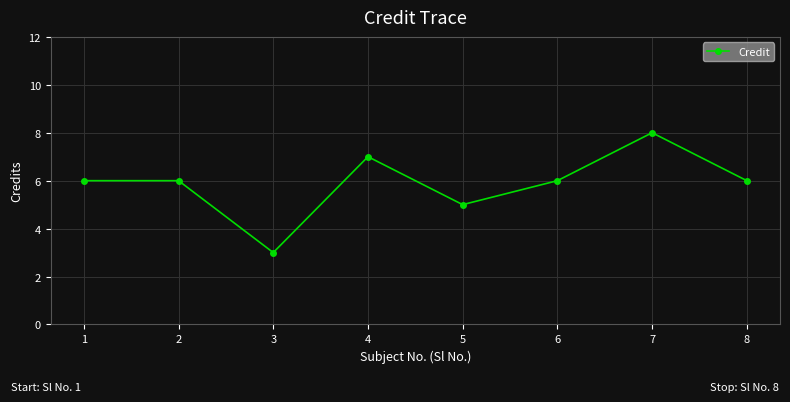

Reading right to left, transcribe all the data shown in this chart.

6	8	6	5	7	3	6	6